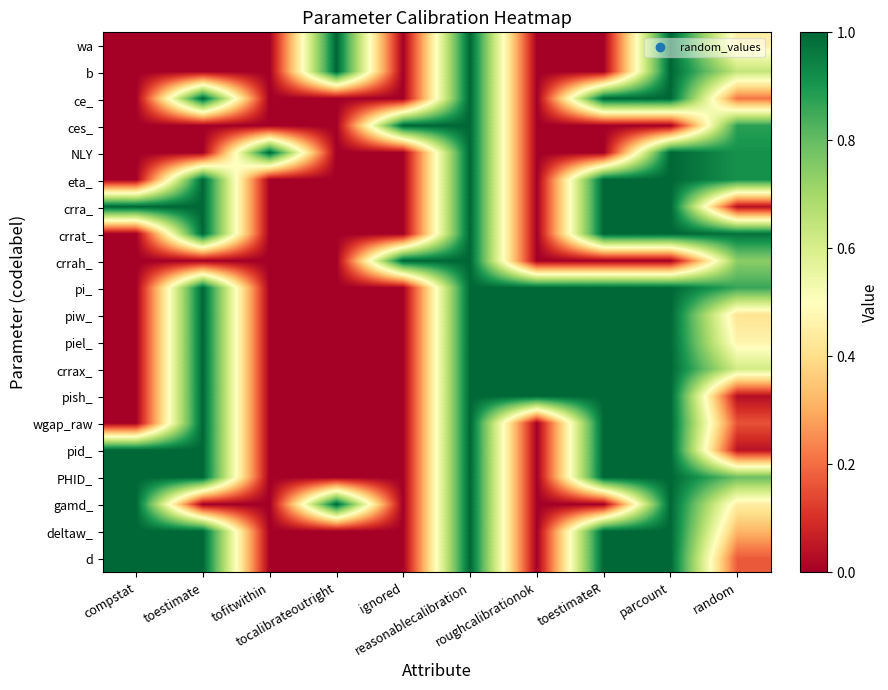

What is the total value across all series at reasonablecalibration?

20.0